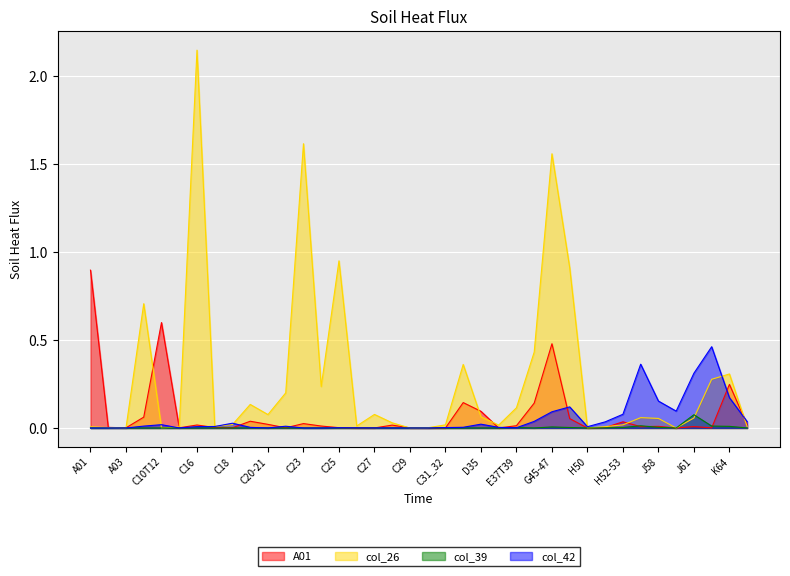

Rank the series by their maximum value, from highest to lowest.

col_26, A01, col_42, col_39